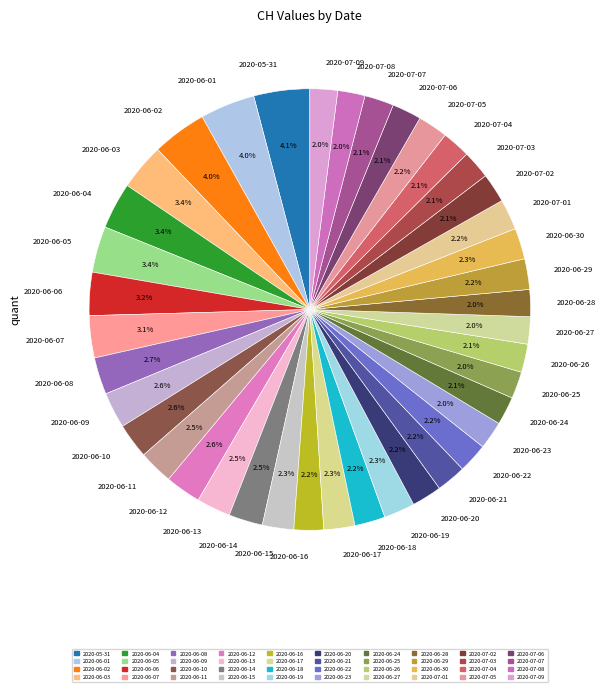

To the nearest percent, what portion does 2020-06-10 represent?

3%